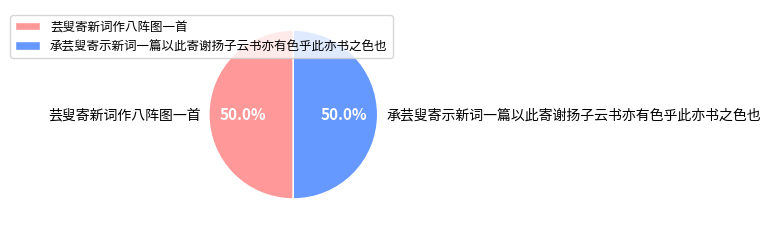

Approximately how many times larger is the value at 承芸叟寄示新词一篇以此寄谢扬子云书亦有色乎此亦书之色也 compared to 芸叟寄新词作八阵图一首?

1.0